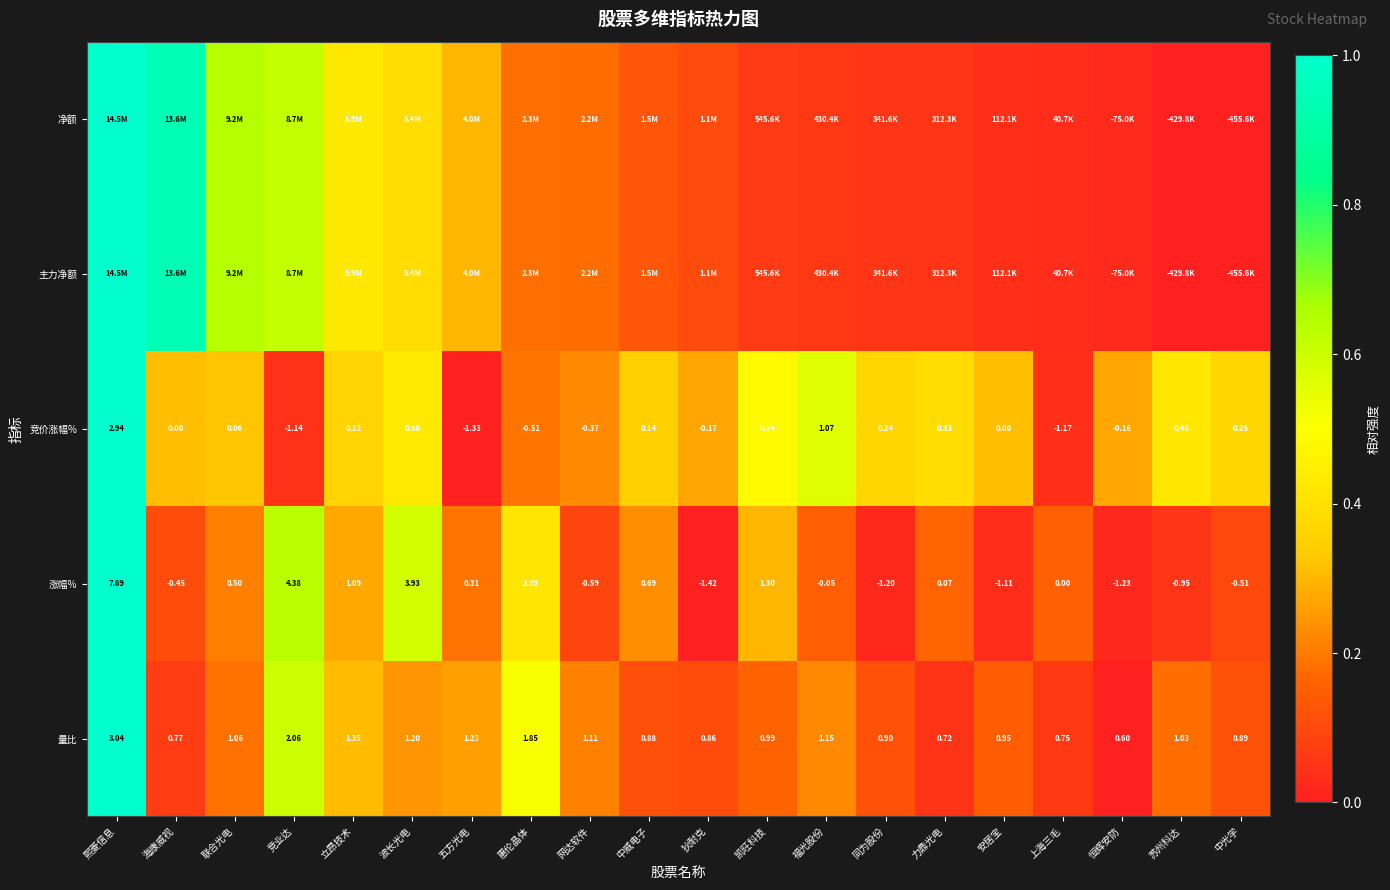

Is the value of 竞价涨幅% at 上海三毛 greater than the value of 涨幅% at 上海三毛?

No